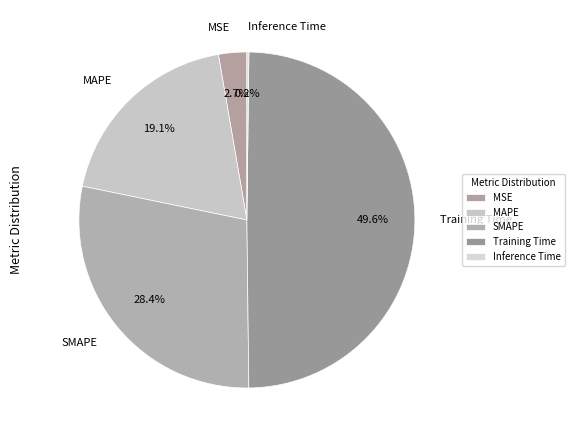

What is the largest slice in the pie chart?

Training Time